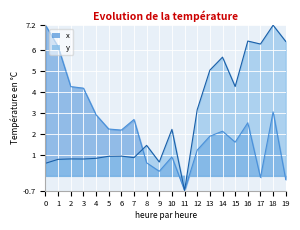

Where is the first local minimum for x?

6